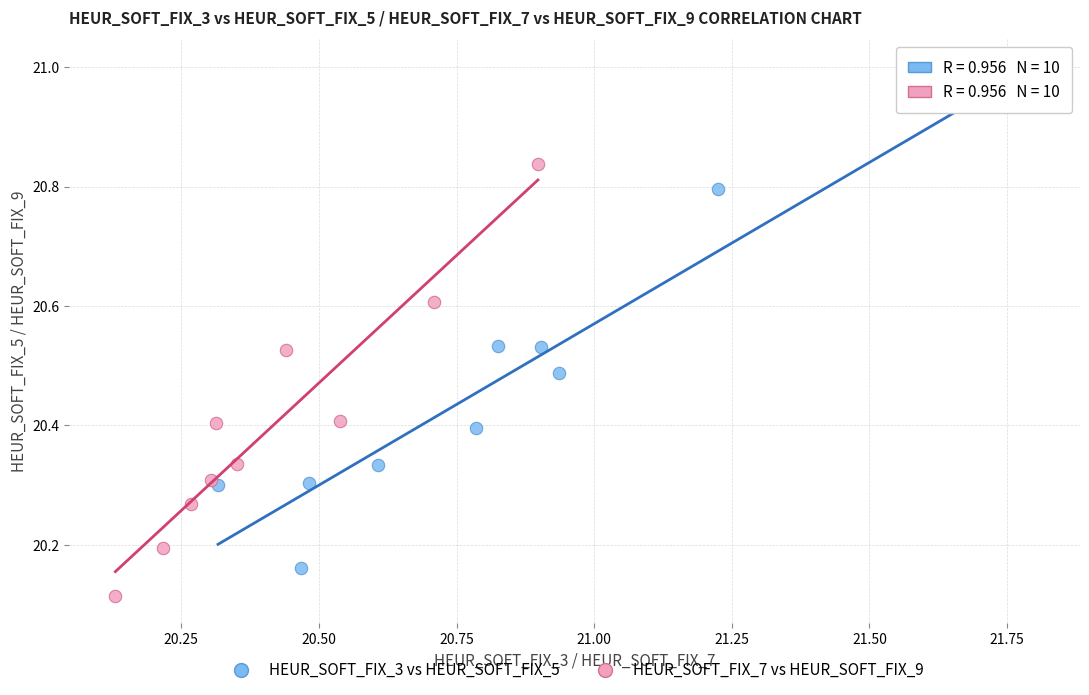

Which series contains the highest Y value?

HEUR_SOFT_FIX_3 vs HEUR_SOFT_FIX_5